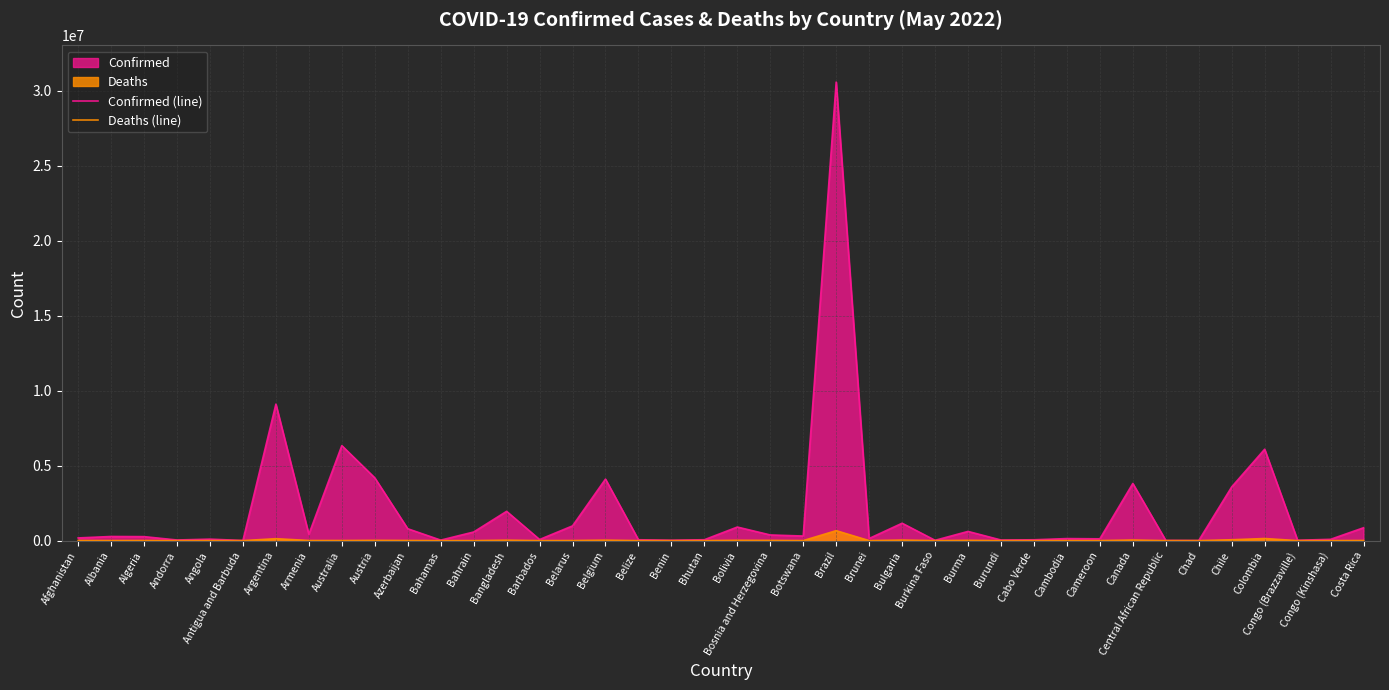

What is the difference between the highest and lowest values at Brunei?

142888